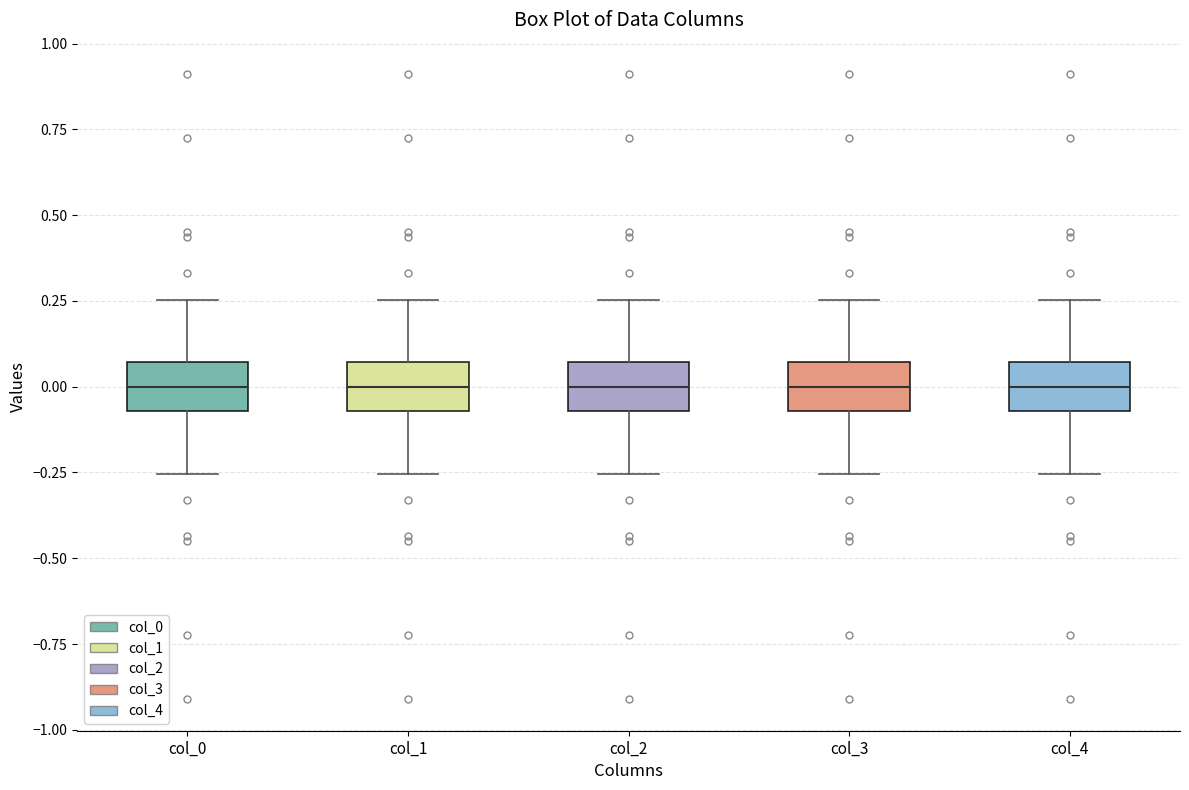

Reading left to right, read every box against the y-axis: the position of its median line, the range the box covers, and the ends of its whiskers. The values are not printed on the chart, so give them approximately, as read against the axis.

col_0: median 0.00, box -0.05 to 0.05, whiskers -0.25 to 0.25
col_1: median 0.00, box -0.05 to 0.05, whiskers -0.25 to 0.25
col_2: median 0.00, box -0.05 to 0.05, whiskers -0.25 to 0.25
col_3: median 0.00, box -0.05 to 0.05, whiskers -0.25 to 0.25
col_4: median 0.00, box -0.05 to 0.05, whiskers -0.25 to 0.25